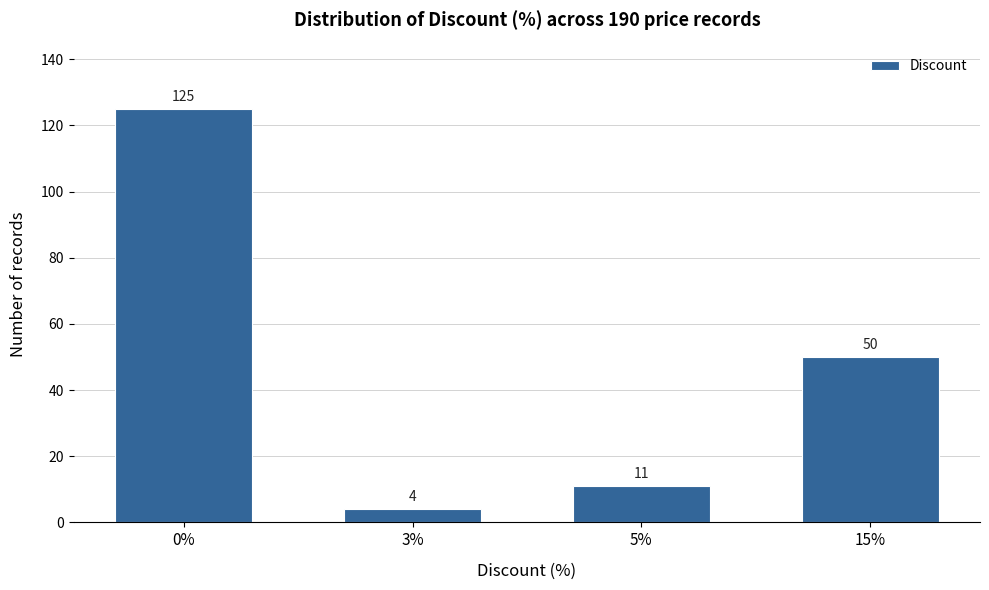

Reading left to right, list all the values displayed in this chart.

0%=125	3%=4	5%=11	15%=50